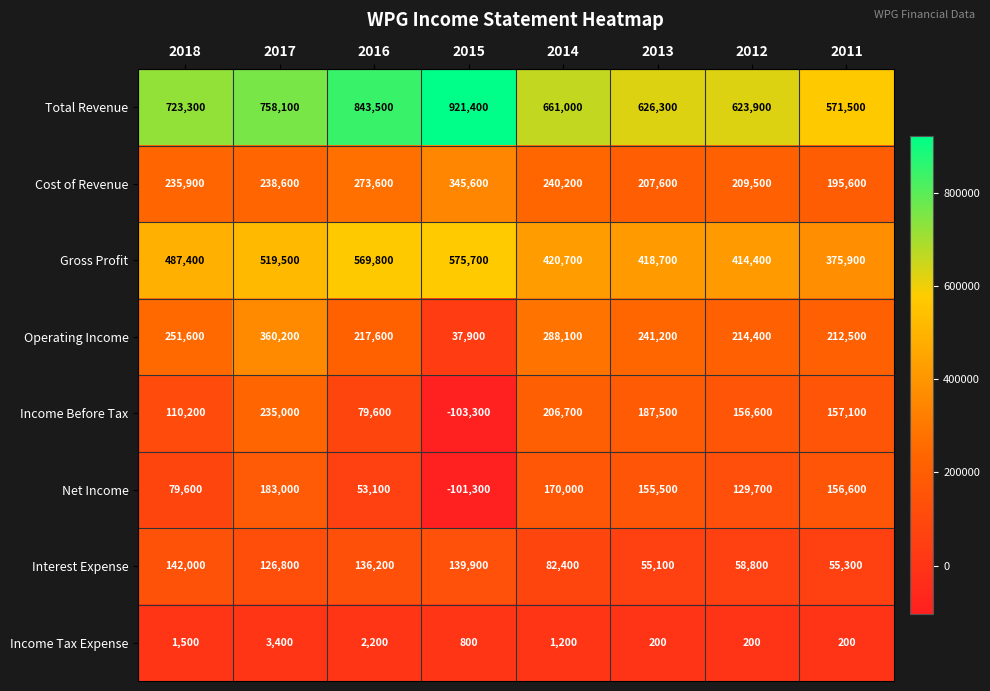

How many Income Tax Expense values are between 200 and 2200?

7